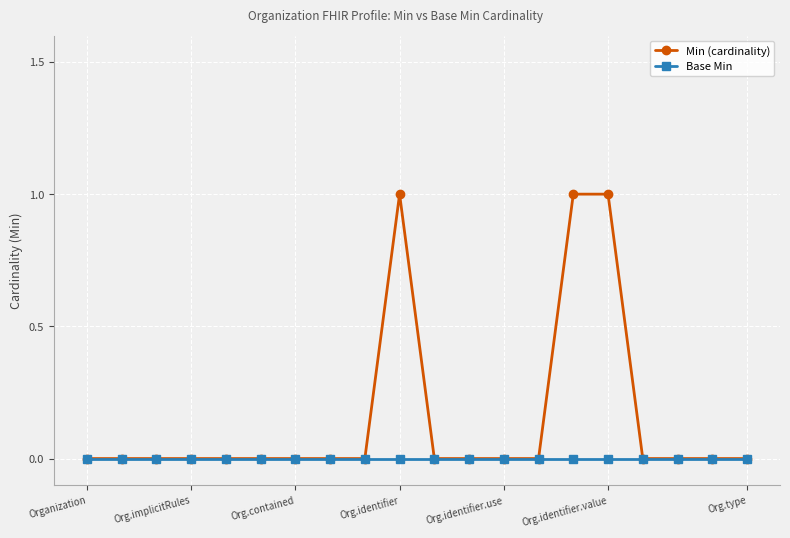

Which series has the largest total across all categories?

Min (cardinality)